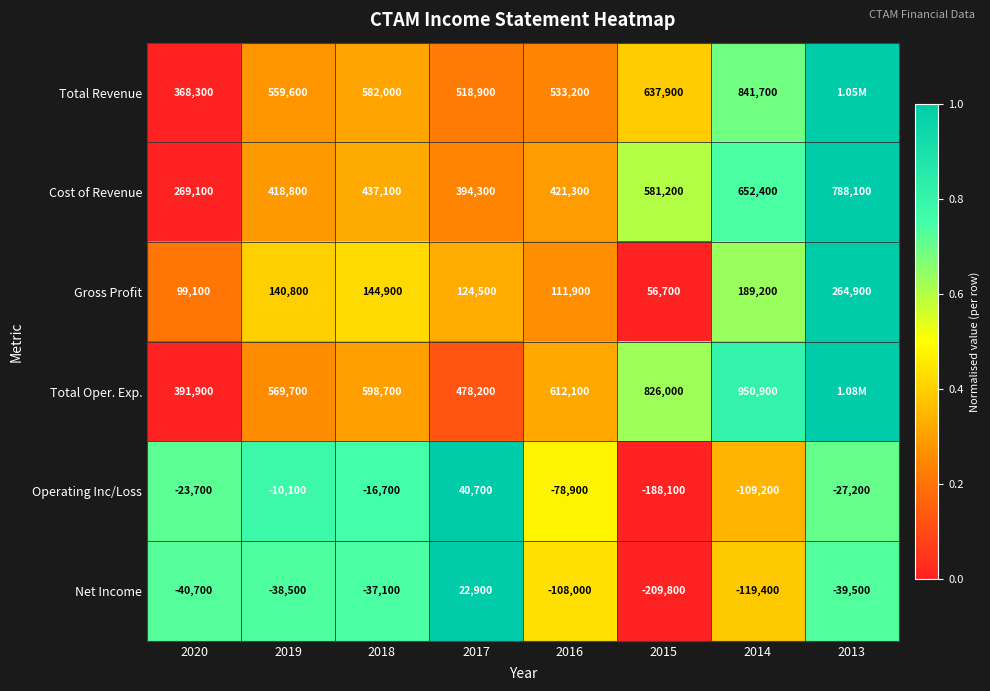

What is the difference between the Operating Inc/Loss values at 2016 and 2014?

30300